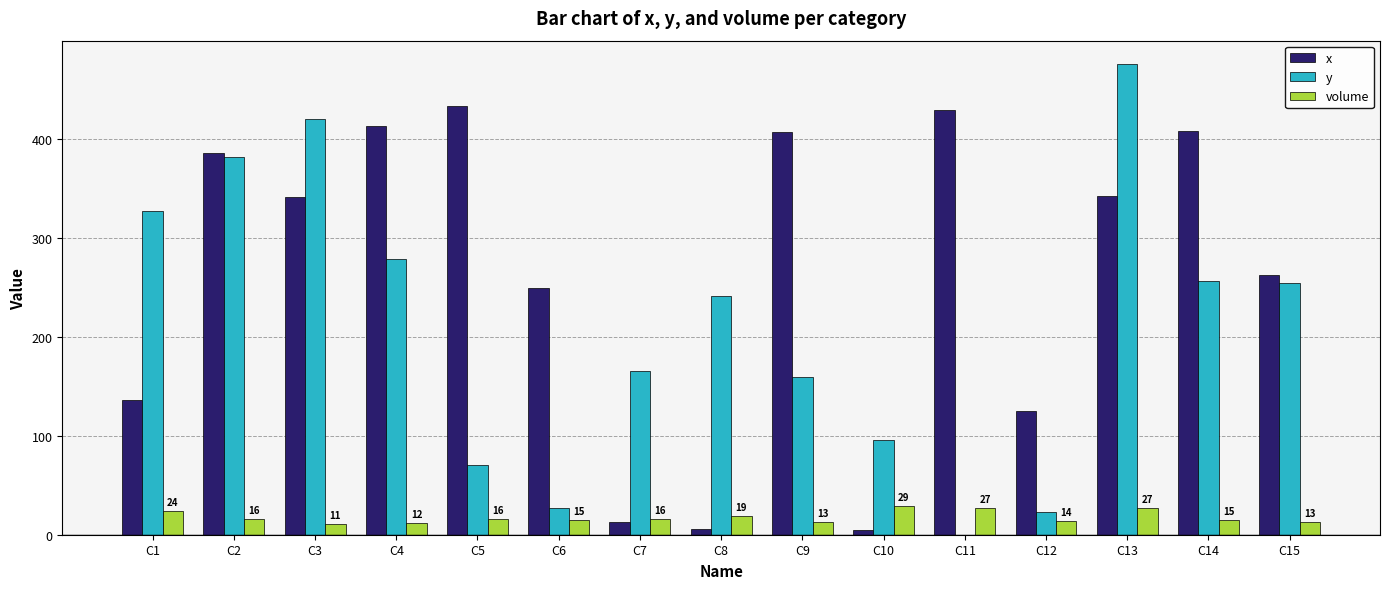

What is the sum of all volume values?

267